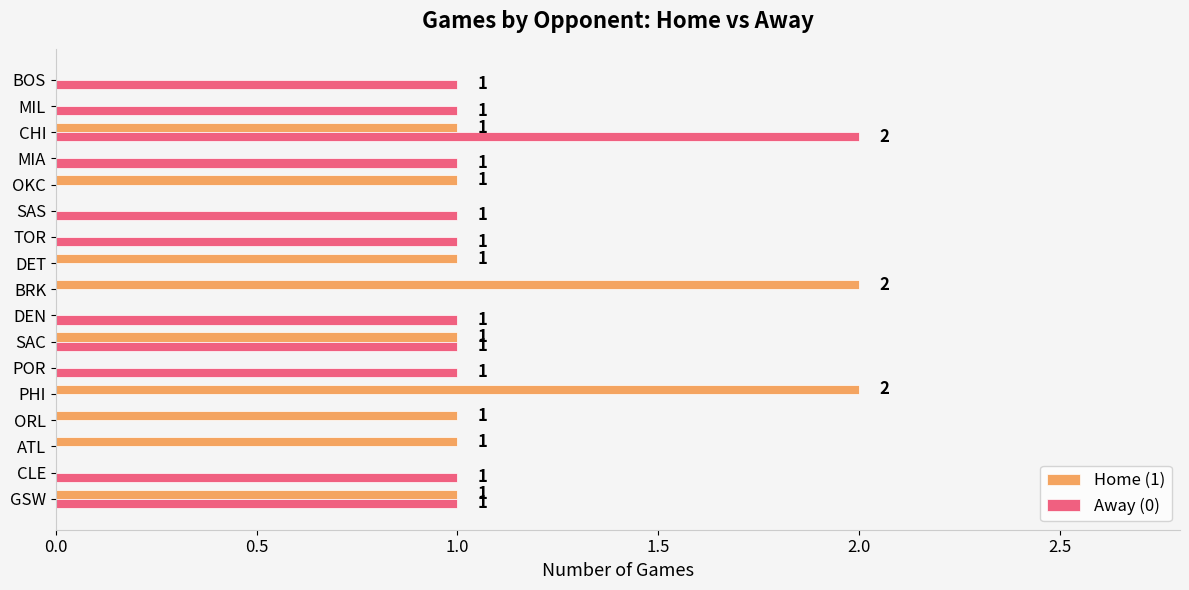

What is the sum of all Away (0) values?

12